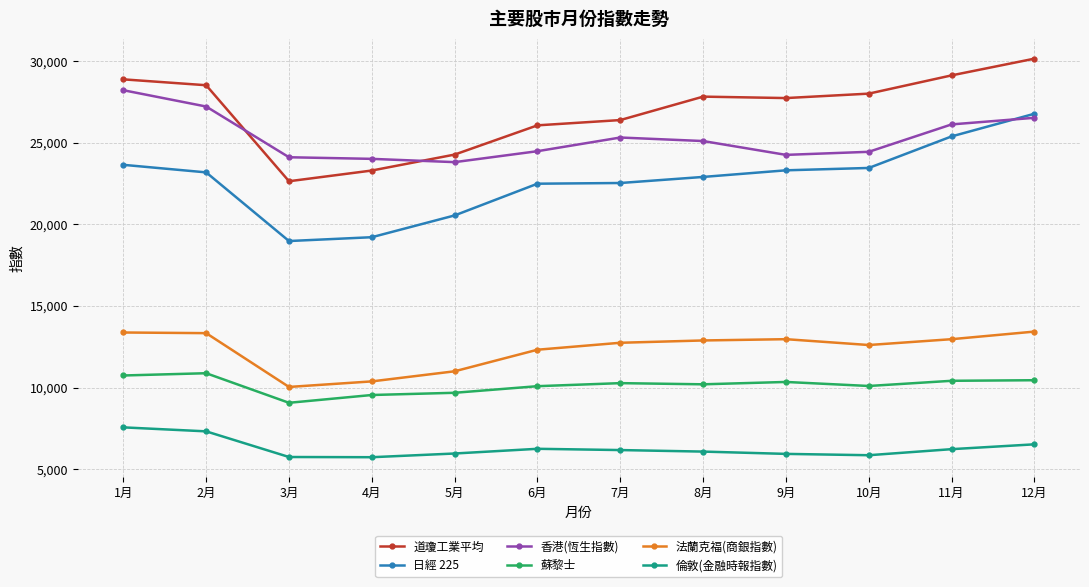

True or false: 法蘭克福(商銀指數) and 蘇黎士 cross at least once.

False